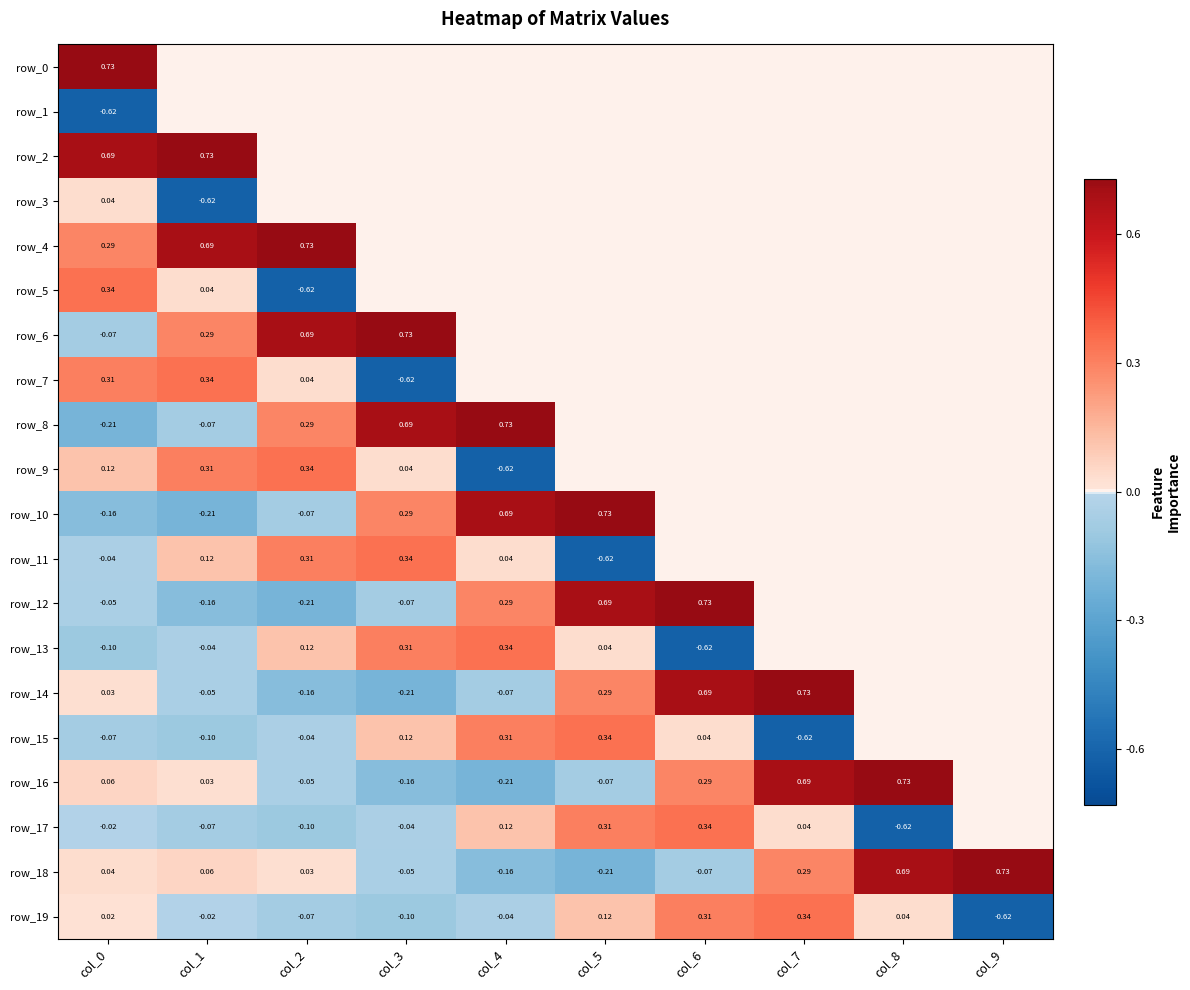

Which series has the widest spread of values?

row_5